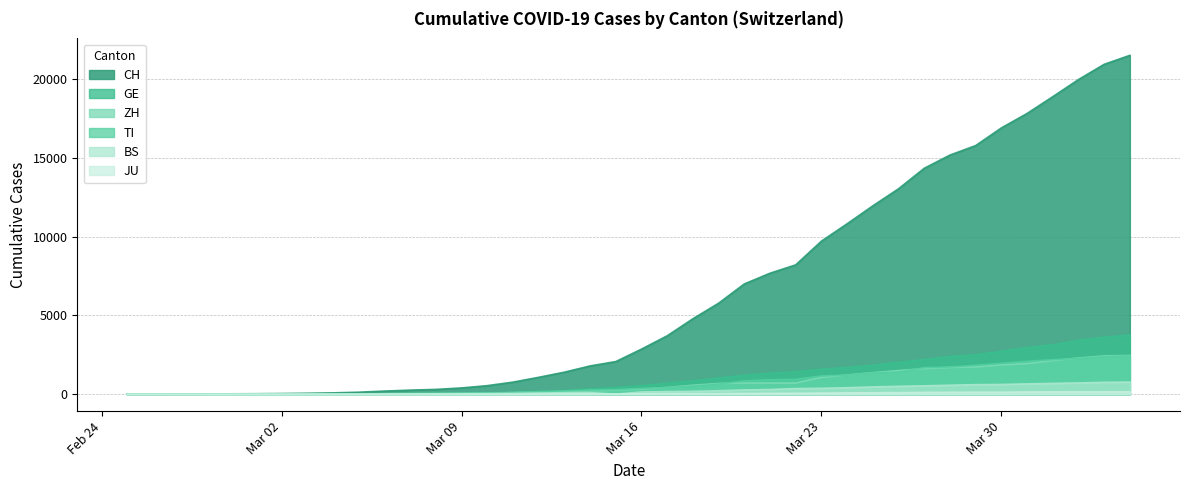

Which series has the largest range (max minus min)?

CH